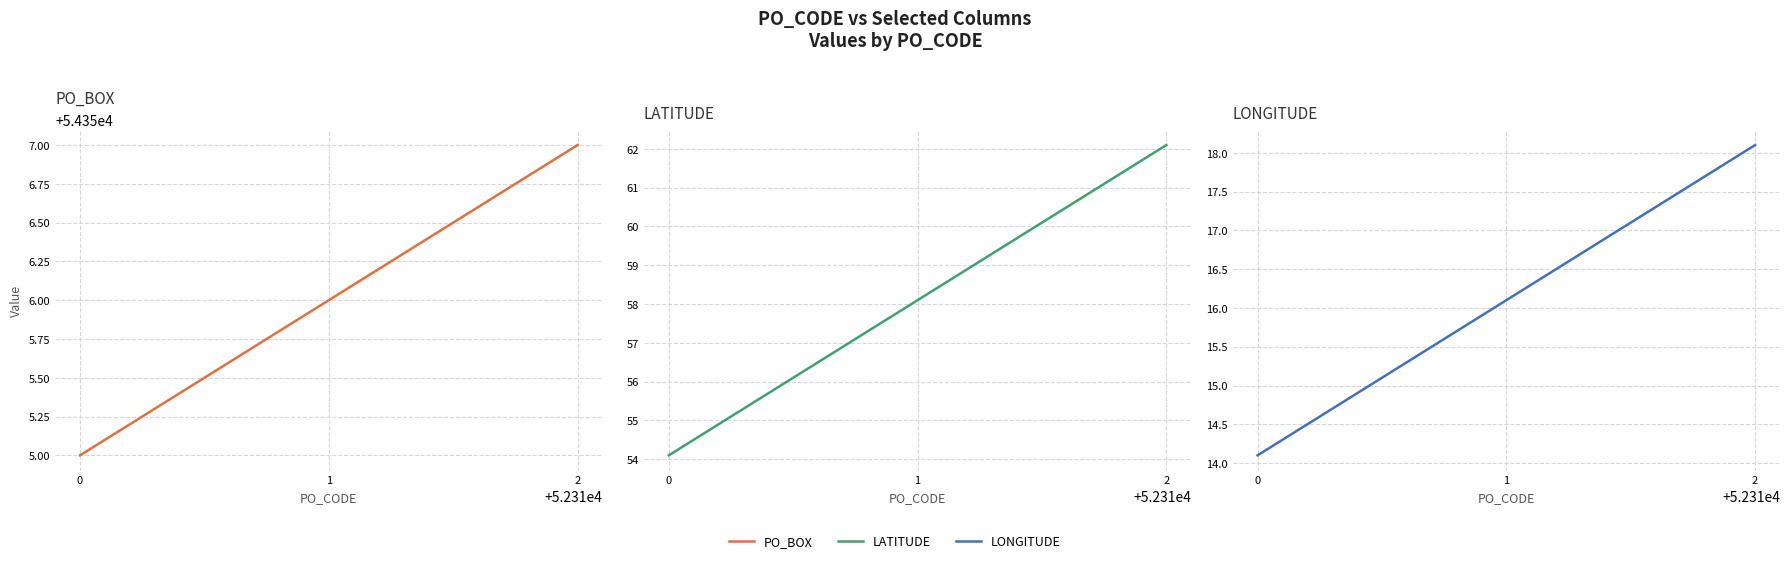

Is it true that PO_BOX equals 54356.0 at 1?

True